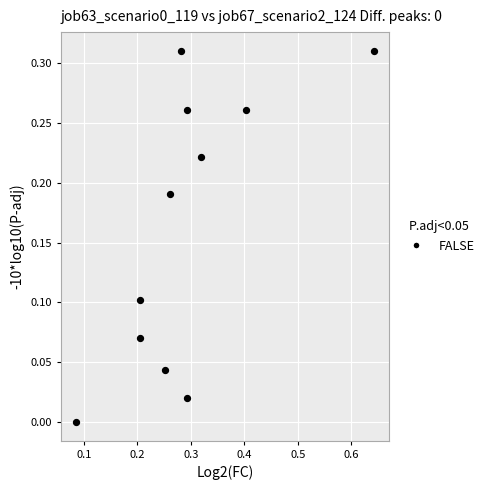

What is the range of X values (max minus min)?

0.6